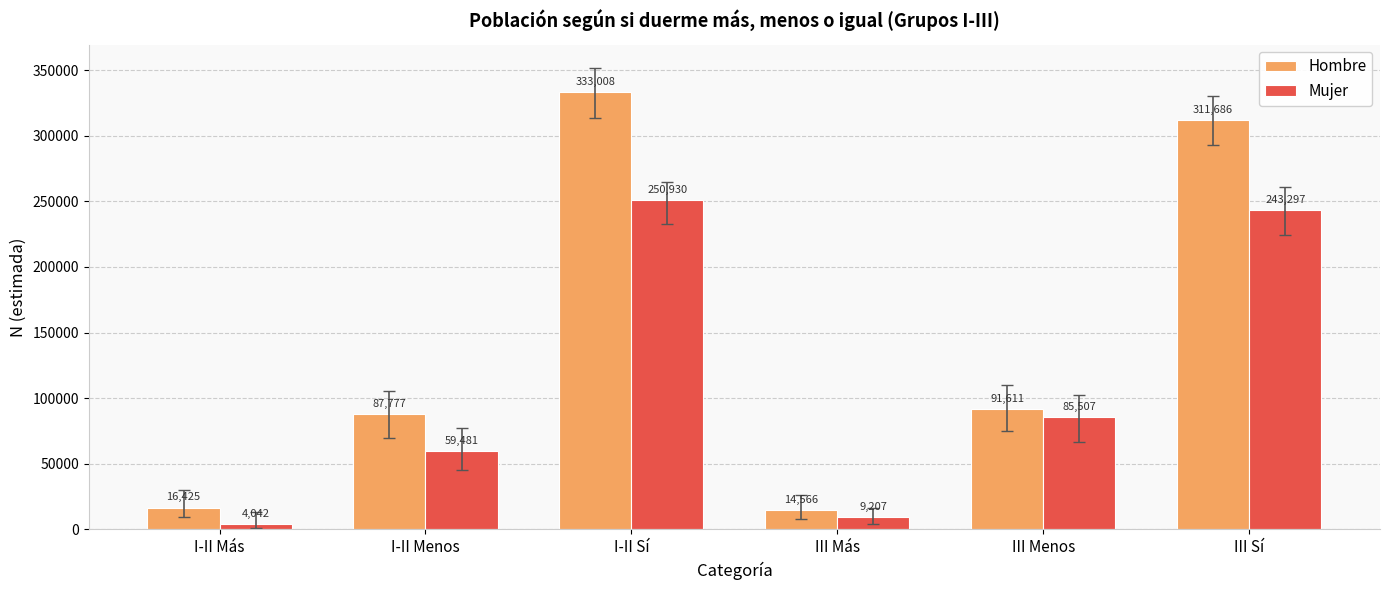

What is the difference between the highest and lowest values at I-II Más?

12383